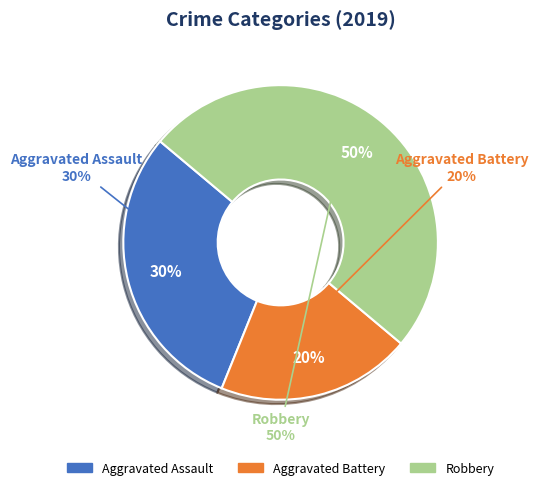

What percentage is the Aggravated Assault slice, to the nearest percent?

30%